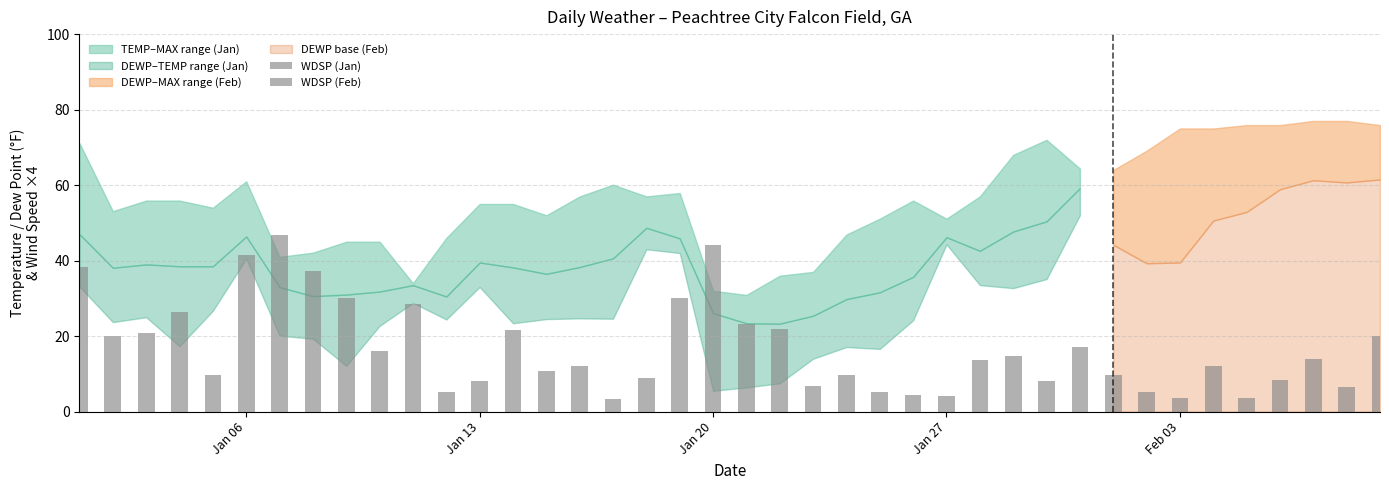

Reading left to right, list all the values displayed in this chart.

MAX: 2025-01-01=71.1	2025-01-02=53.1	2025-01-03=55.9	2025-01-04=55.9	2025-01-05=54.0	2025-01-06=61.0	2025-01-07=41.0	2025-01-08=42.1	2025-01-09=45.0	2025-01-10=45.0	2025-01-11=34.0	2025-01-12=46.0	2025-01-13=55.0	2025-01-14=55.0	2025-01-15=52.0	2025-01-16=57.0	2025-01-17=60.1	2025-01-18=57.0	2025-01-19=57.9	2025-01-20=32.0	2025-01-21=30.9	2025-01-22=36.0	2025-01-23=37.0	2025-01-24=46.9	2025-01-25=51.1	2025-01-26=55.9	2025-01-27=51.1	2025-01-28=57.0	2025-01-29=68.0	2025-01-30=72.0	2025-01-31=64.4	2025-02-01=64.0	2025-02-02=69.1	2025-02-03=75.0	2025-02-04=75.0	2025-02-05=75.9	2025-02-06=75.9	2025-02-07=77.0	2025-02-08=77.0	2025-02-09=75.9
TEMP: 2025-01-01=47.0	2025-01-02=38.1	2025-01-03=39.0	2025-01-04=38.5	2025-01-05=38.5	2025-01-06=46.4	2025-01-07=33.0	2025-01-08=30.6	2025-01-09=31.0	2025-01-10=31.8	2025-01-11=33.5	2025-01-12=30.5	2025-01-13=39.5	2025-01-14=38.2	2025-01-15=36.5	2025-01-16=38.3	2025-01-17=40.6	2025-01-18=48.7	2025-01-19=45.9	2025-01-20=26.1	2025-01-21=23.4	2025-01-22=23.3	2025-01-23=25.4	2025-01-24=29.8	2025-01-25=31.6	2025-01-26=35.7	2025-01-27=46.2	2025-01-28=42.6	2025-01-29=47.7	2025-01-30=50.4	2025-01-31=59.2	2025-02-01=50.6	2025-02-02=48.2	2025-02-03=50.5	2025-02-04=59.1	2025-02-05=57.8	2025-02-06=62.4	2025-02-07=66.7	2025-02-08=65.0	2025-02-09=67.7
DEWP: 2025-01-01=33.1	2025-01-02=23.7	2025-01-03=25.0	2025-01-04=17.3	2025-01-05=26.7	2025-01-06=40.5	2025-01-07=20.1	2025-01-08=19.3	2025-01-09=12.1	2025-01-10=22.7	2025-01-11=28.8	2025-01-12=24.4	2025-01-13=33.0	2025-01-14=23.4	2025-01-15=24.5	2025-01-16=24.7	2025-01-17=24.6	2025-01-18=43.0	2025-01-19=42.0	2025-01-20=5.5	2025-01-21=6.4	2025-01-22=7.5	2025-01-23=14.0	2025-01-24=17.1	2025-01-25=16.6	2025-01-26=24.2	2025-01-27=44.3	2025-01-28=33.5	2025-01-29=32.7	2025-01-30=35.1	2025-01-31=52.0	2025-02-01=44.2	2025-02-02=39.3	2025-02-03=39.5	2025-02-04=50.6	2025-02-05=52.9	2025-02-06=58.9	2025-02-07=61.3	2025-02-08=60.7	2025-02-09=61.5
WDSP: 2025-01-01=9.6	2025-01-02=5.0	2025-01-03=5.2	2025-01-04=6.6	2025-01-05=2.4	2025-01-06=10.4	2025-01-07=11.7	2025-01-08=9.3	2025-01-09=7.5	2025-01-10=4.0	2025-01-11=7.1	2025-01-12=1.3	2025-01-13=2.0	2025-01-14=5.4	2025-01-15=2.7	2025-01-16=3.0	2025-01-17=0.8	2025-01-18=2.2	2025-01-19=7.5	2025-01-20=11.0	2025-01-21=5.8	2025-01-22=5.5	2025-01-23=1.7	2025-01-24=2.4	2025-01-25=1.3	2025-01-26=1.1	2025-01-27=1.0	2025-01-28=3.4	2025-01-29=3.7	2025-01-30=2.0	2025-01-31=4.3	2025-02-01=2.4	2025-02-02=1.3	2025-02-03=0.9	2025-02-04=3.0	2025-02-05=0.9	2025-02-06=2.1	2025-02-07=3.5	2025-02-08=1.6	2025-02-09=5.0